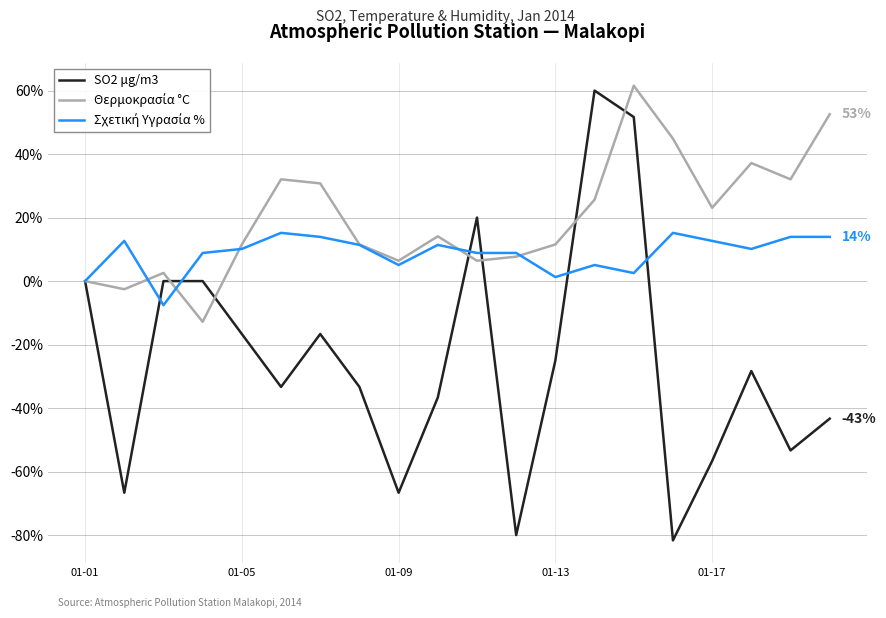

What is the lowest value of the SO2 μg/m3 series?

-81.7